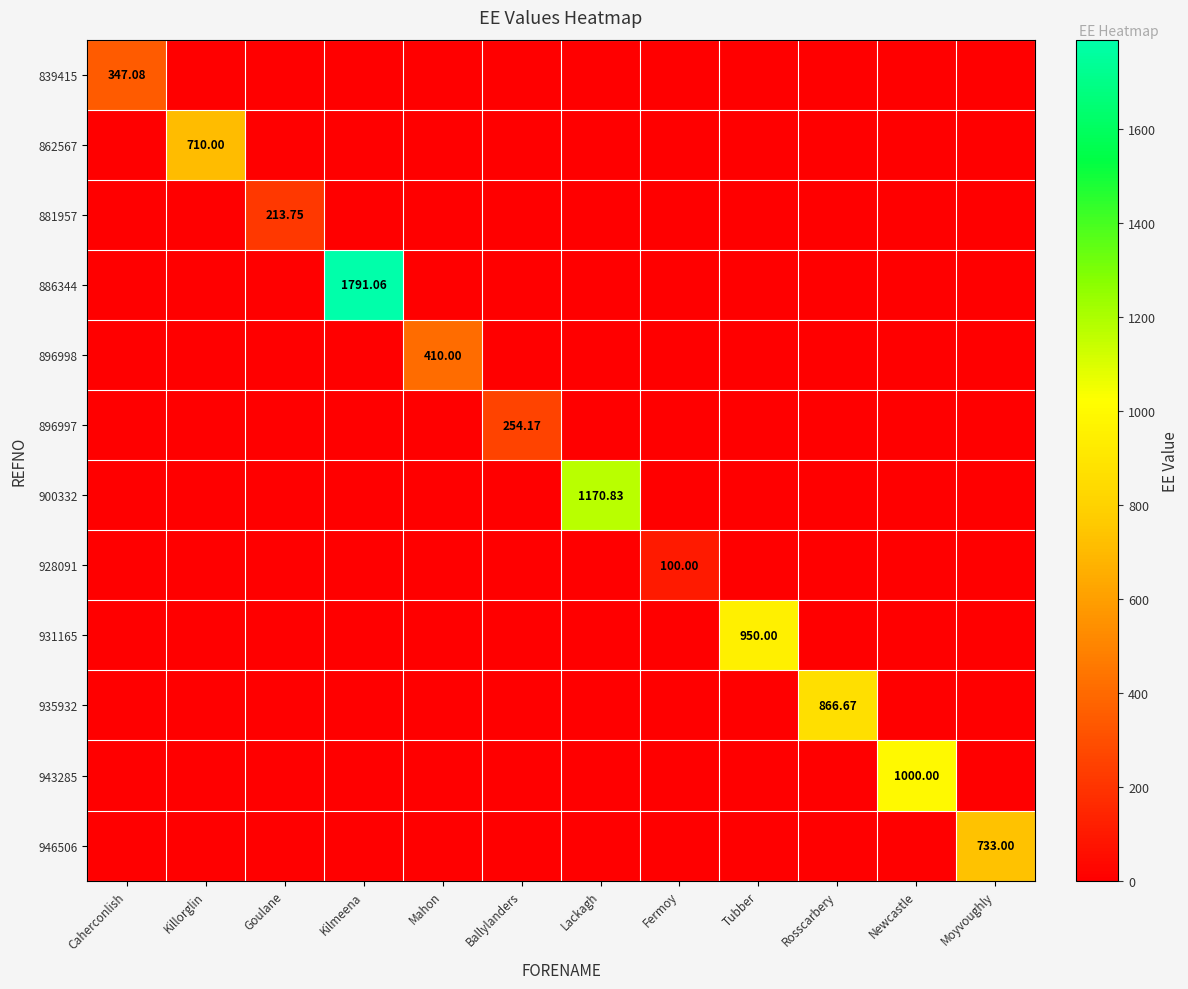

At which category is the sum across all series the highest?

Kilmeena